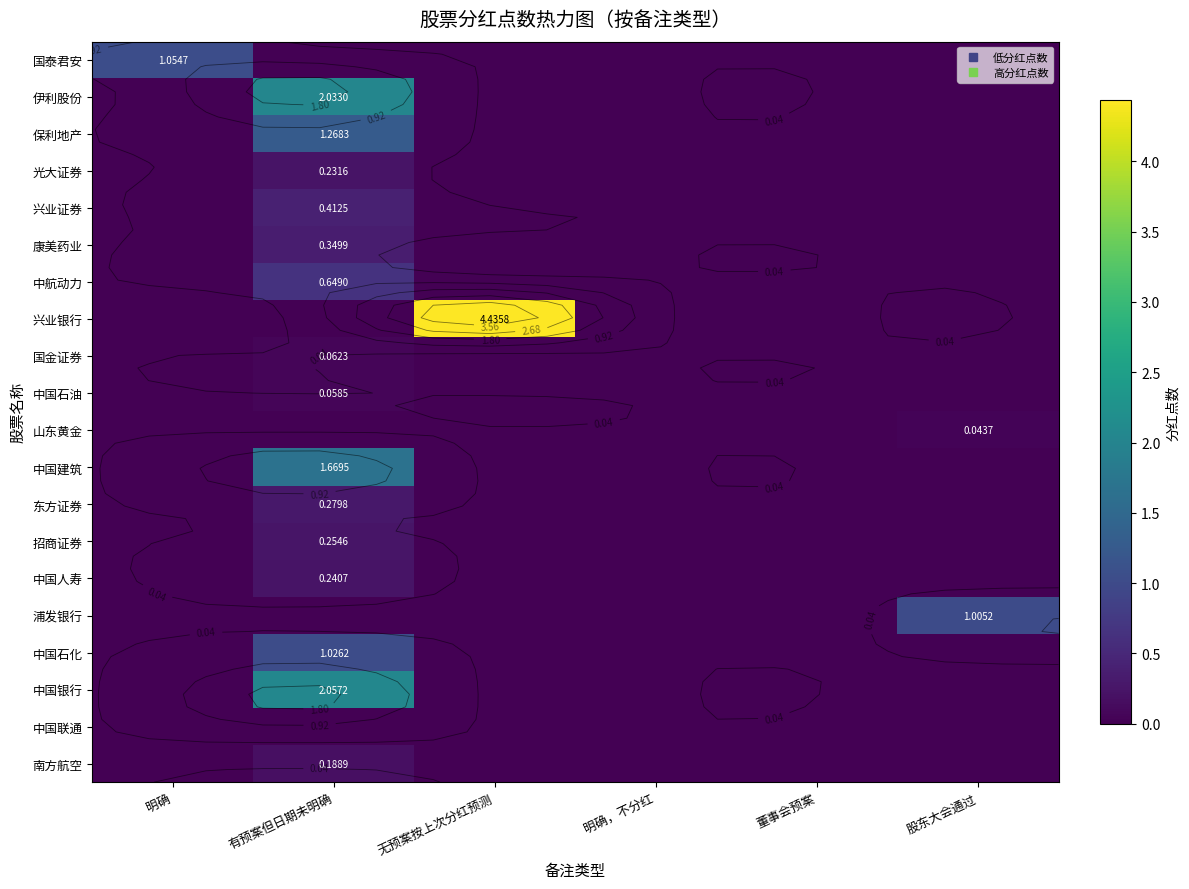

Which series has the largest range (max minus min)?

兴业银行